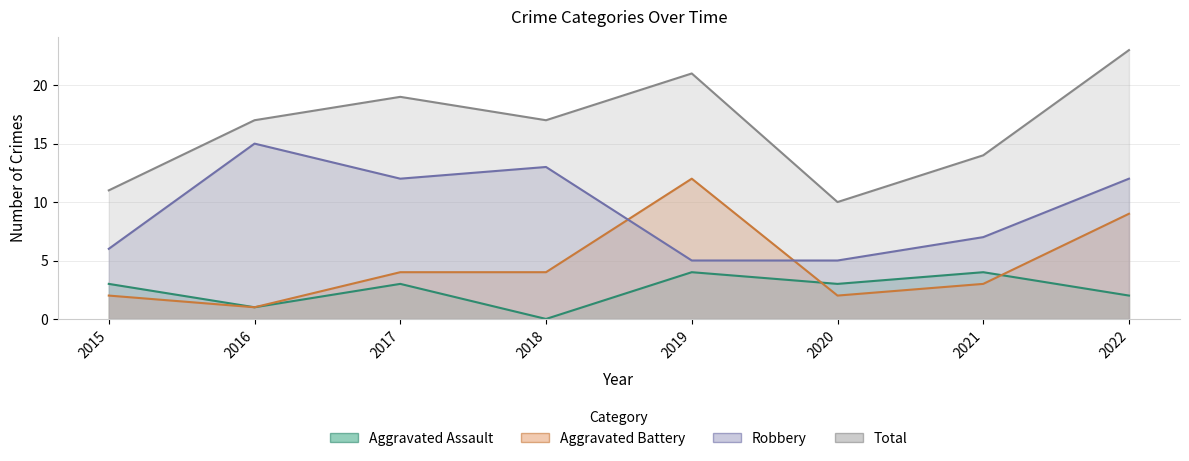

What is the total value across all series at 2015?

22